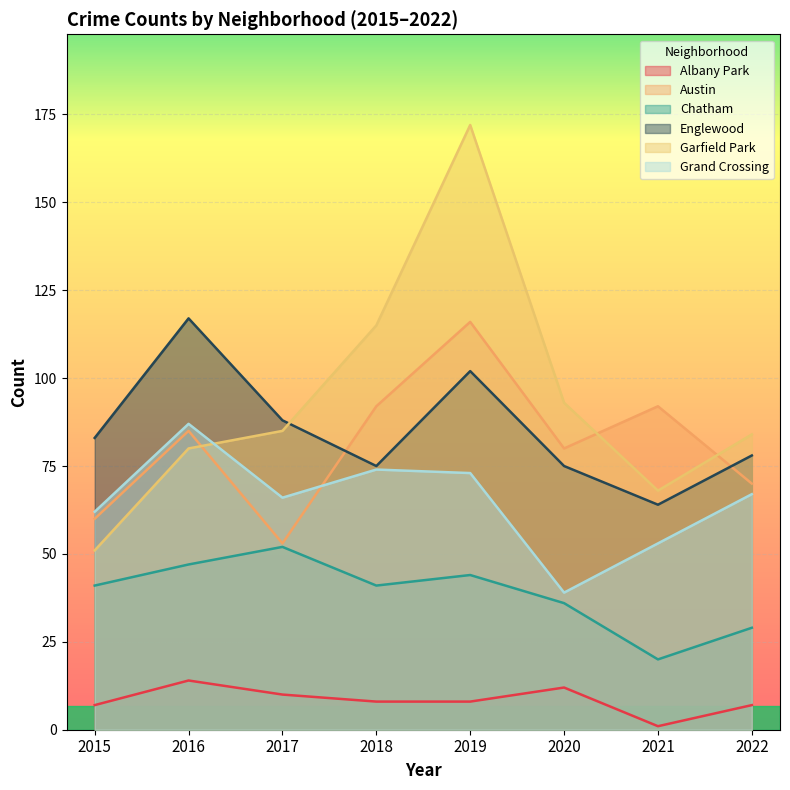

At which label is Garfield Park closest to 111?

2018